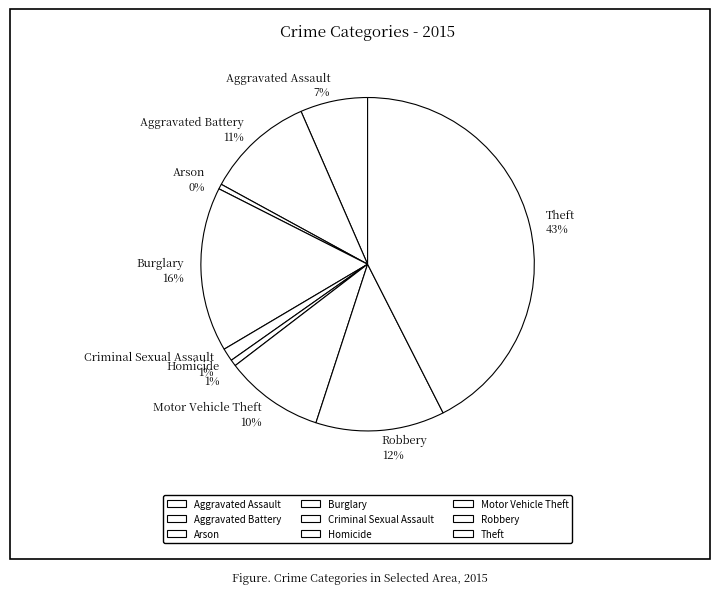

Is it true that Theft is 43% of the pie?

True